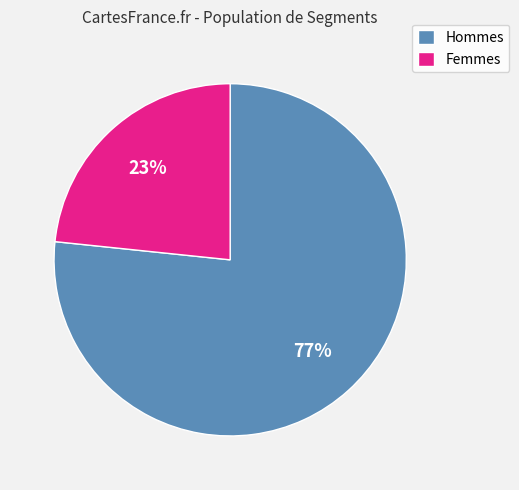

True or false: Hommes accounts for 77% of the total.

True